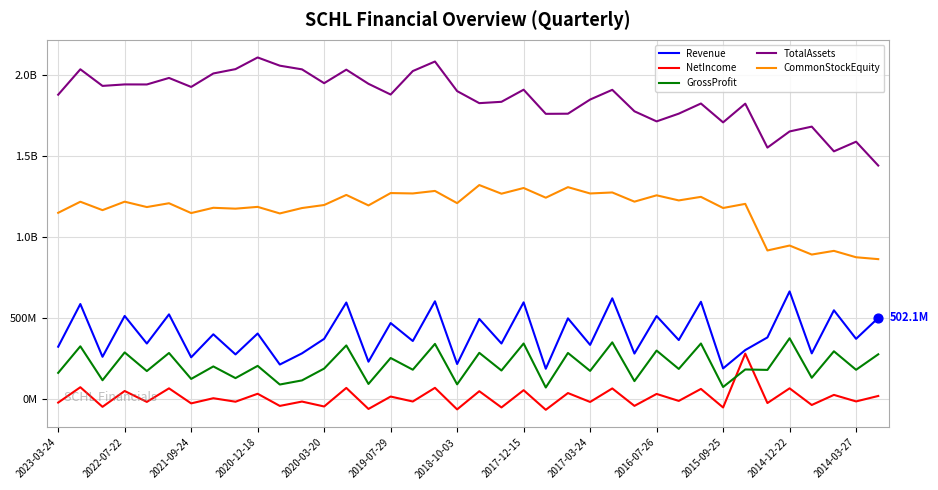

At which category is the sum across all series the highest?

17